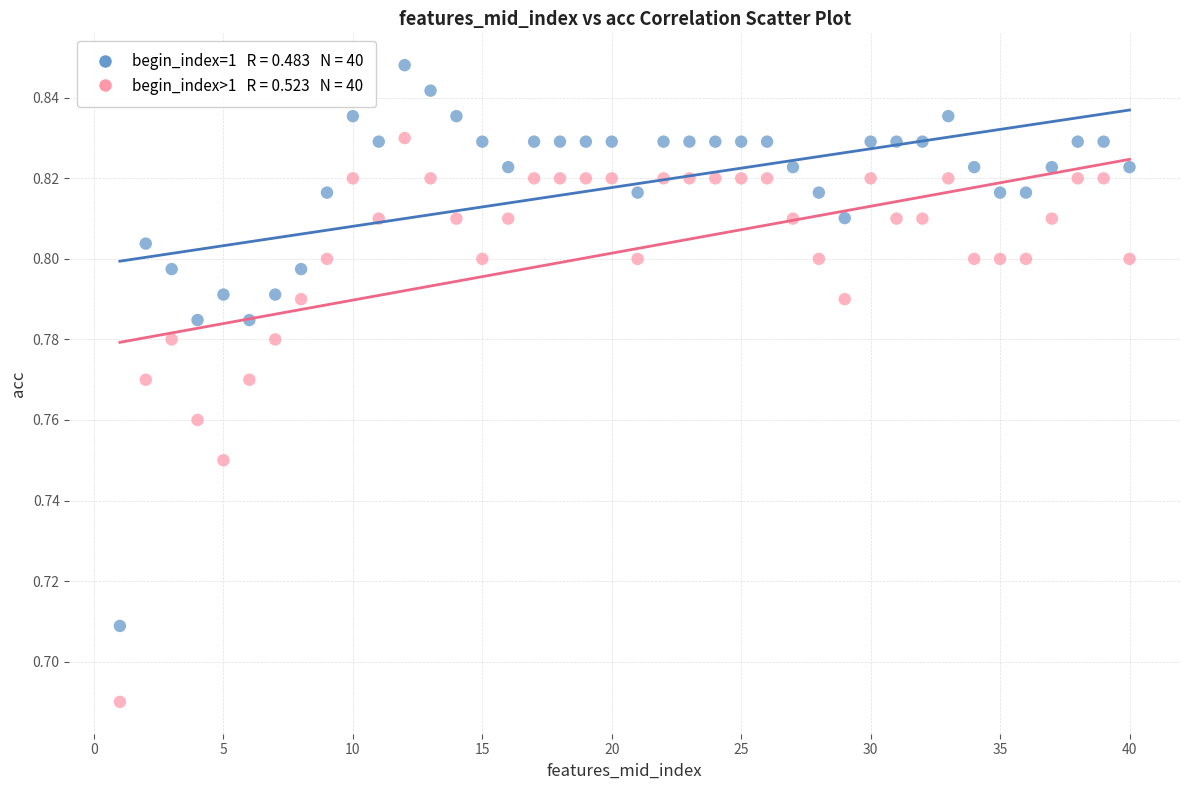

Across all data points, what is the range of X values (max minus min)?

39.0